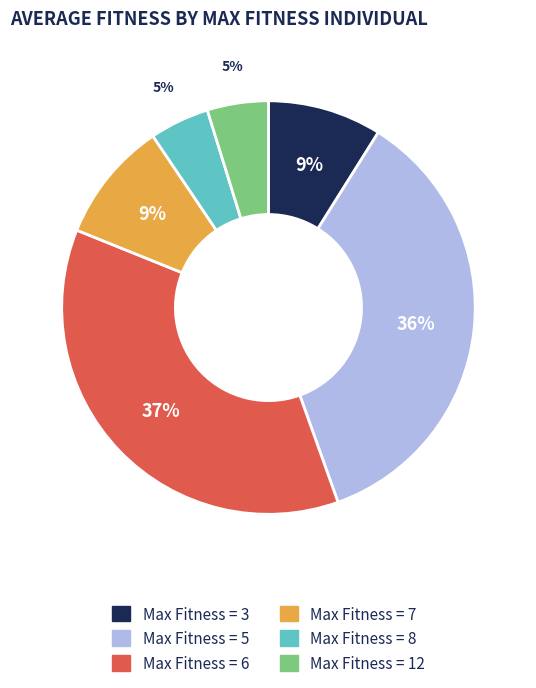

To the nearest percent, what is the difference between the largest and smallest slice percentages?

32%